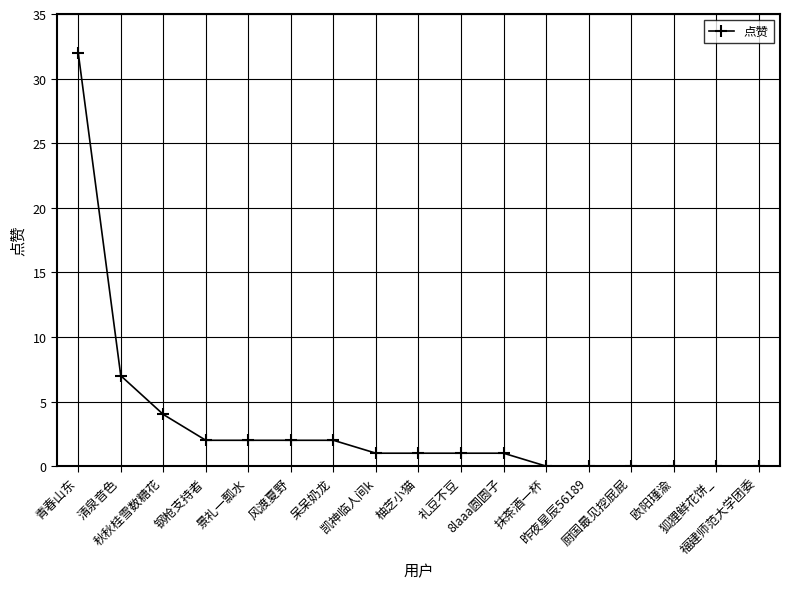

The value at 秋秋桂雪数糖花 is 4. True or false?

True